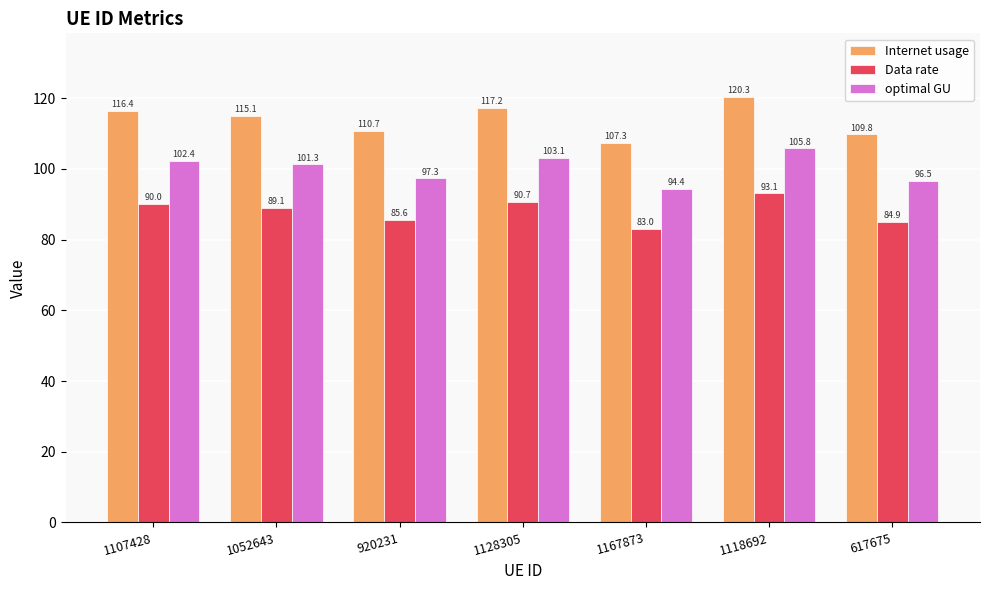

The value of Internet usage at 1107428 is 116.4. True or false?

True